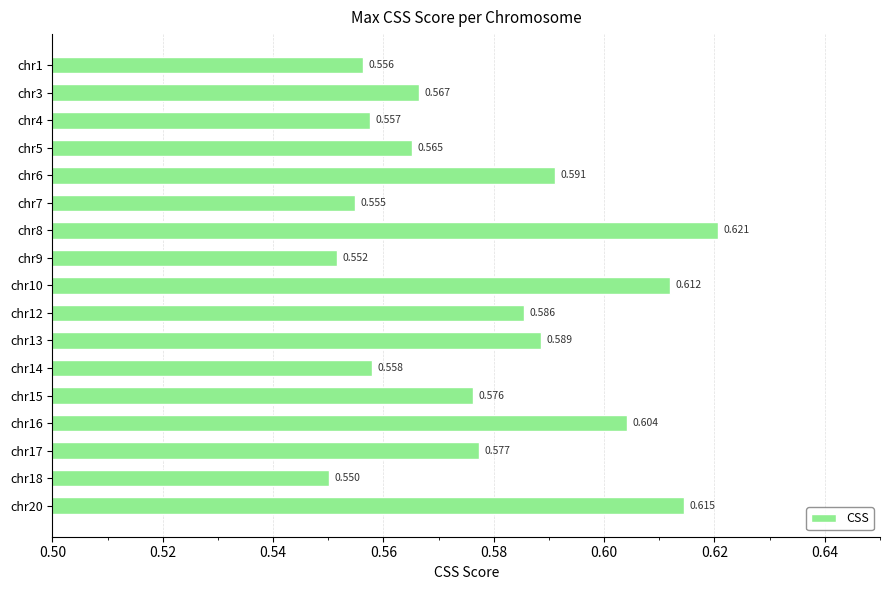

Count the number of categories in the chart.

17